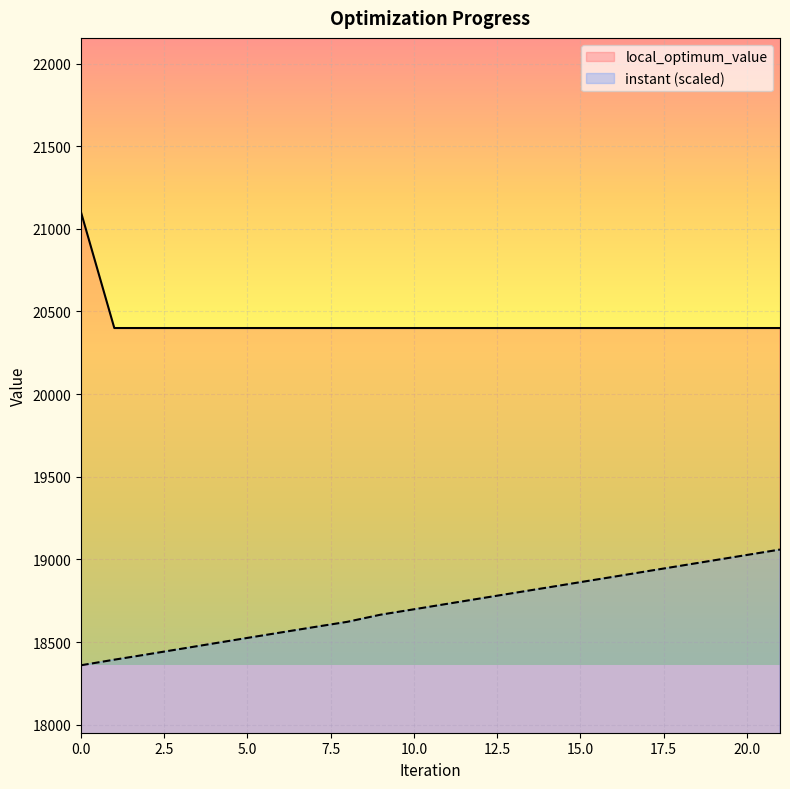

At how many categories does at least one series exceed 18557?

22